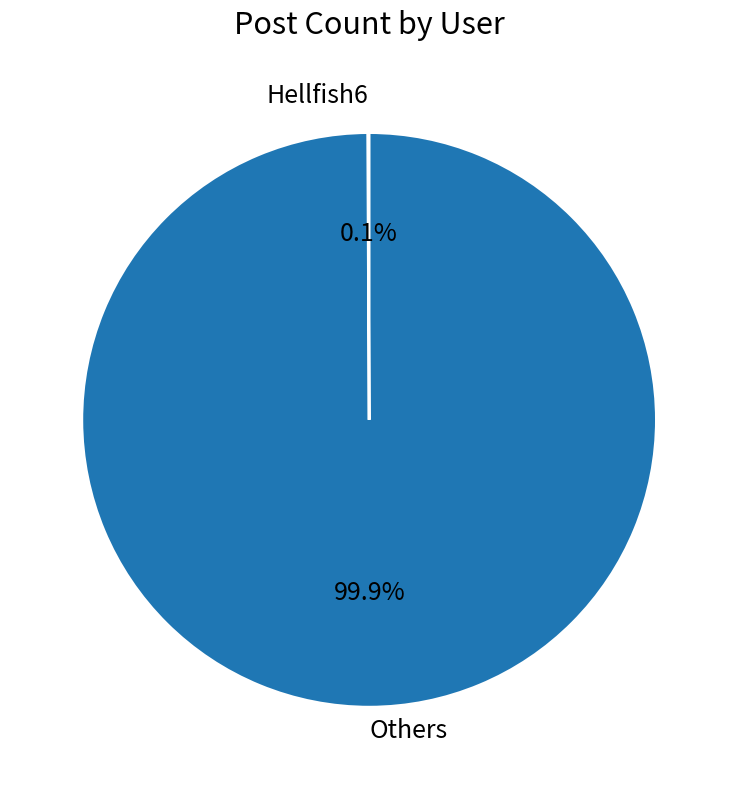

Does Others represent more than half of the total?

Yes